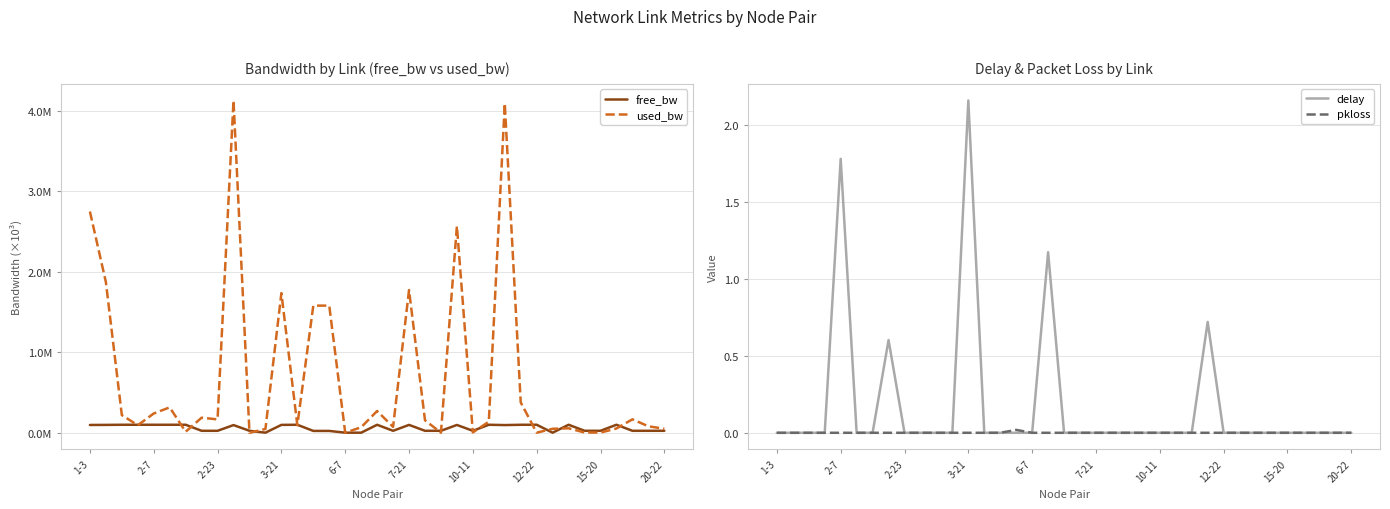

At how many categories does at least one series exceed 3423?

2